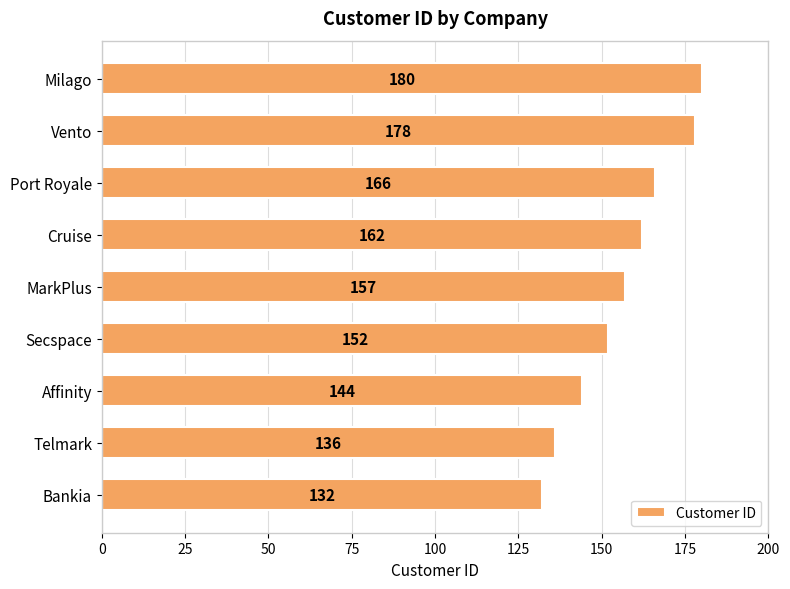

Approximately how many times larger is the value at Telmark compared to Milago?

0.8